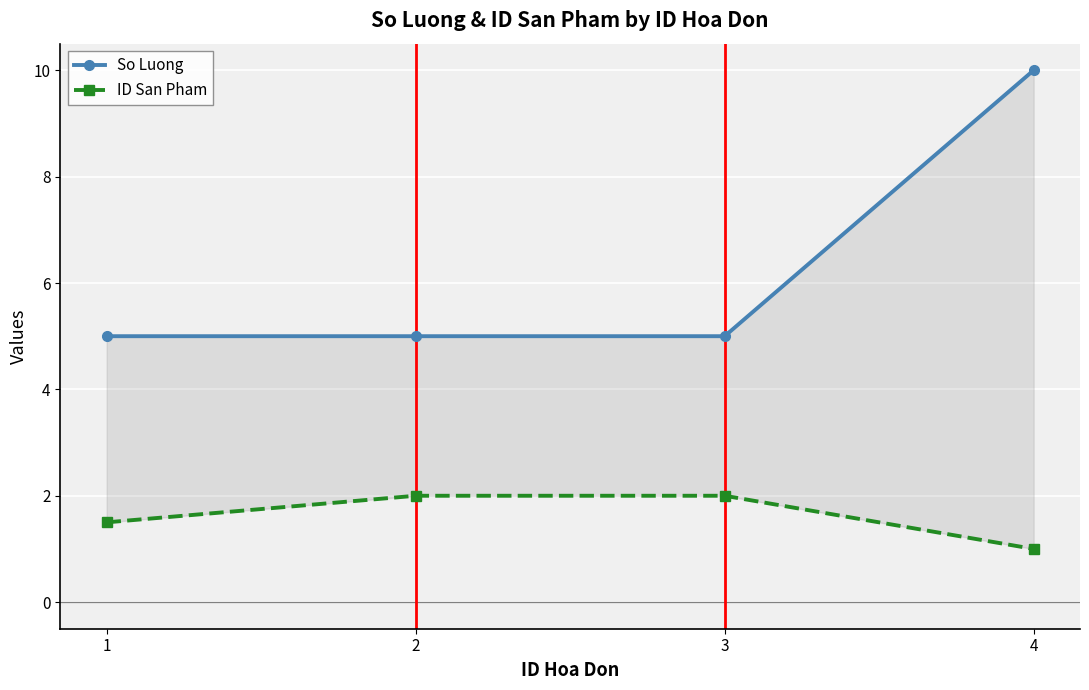

Is it true that ID San Pham equals 1.5 at 4?

False